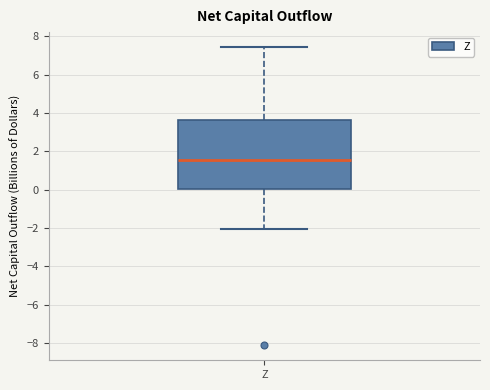

Where does the lower whisker of the box for Z end on the y-axis? The values are not printed on the chart, so give them approximately, as read against the axis.

-2.0